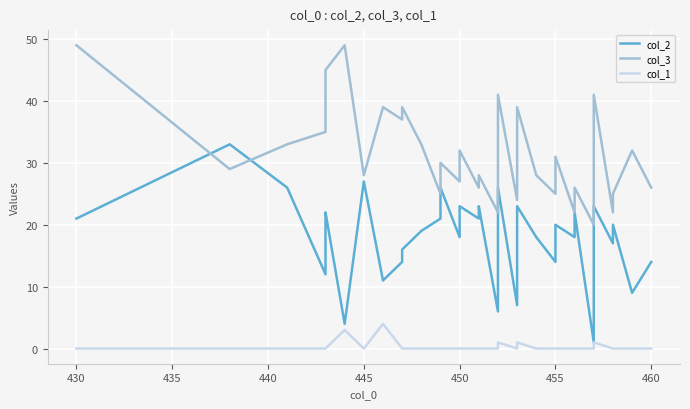

True or false: col_1 and col_2 cross at least once.

False